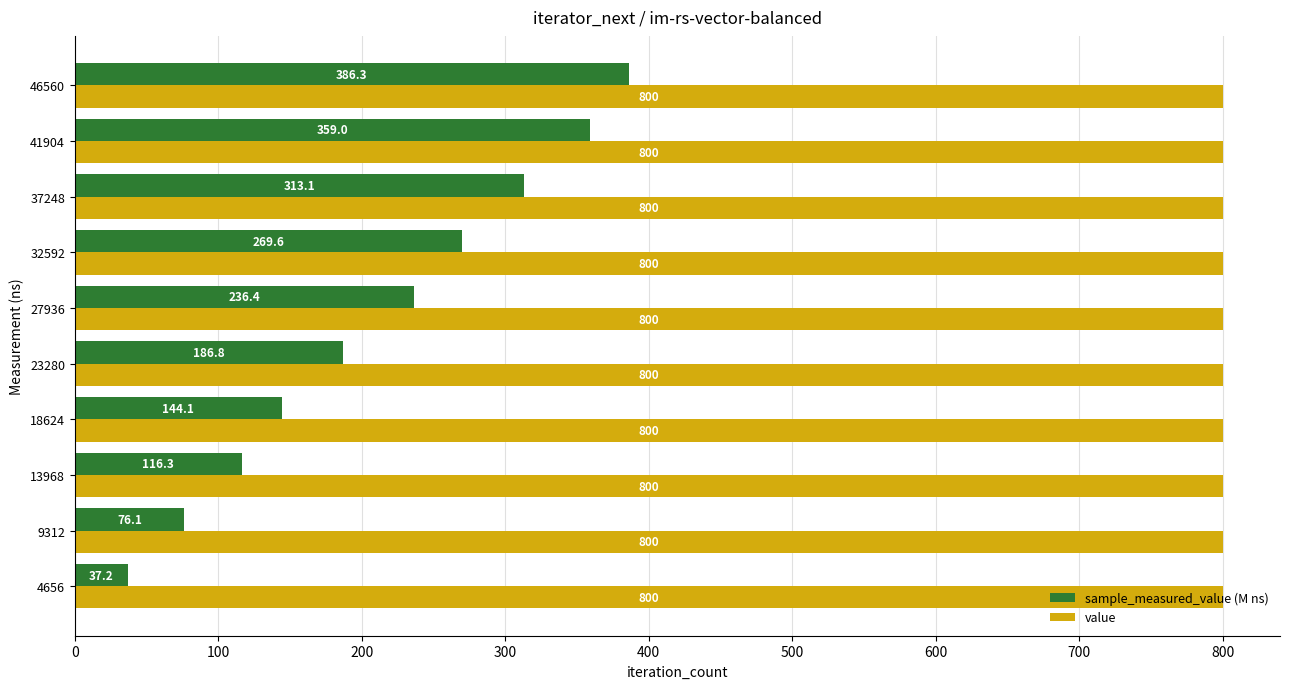

What is the minimum value for sample_measured_value (M ns)?

37.2